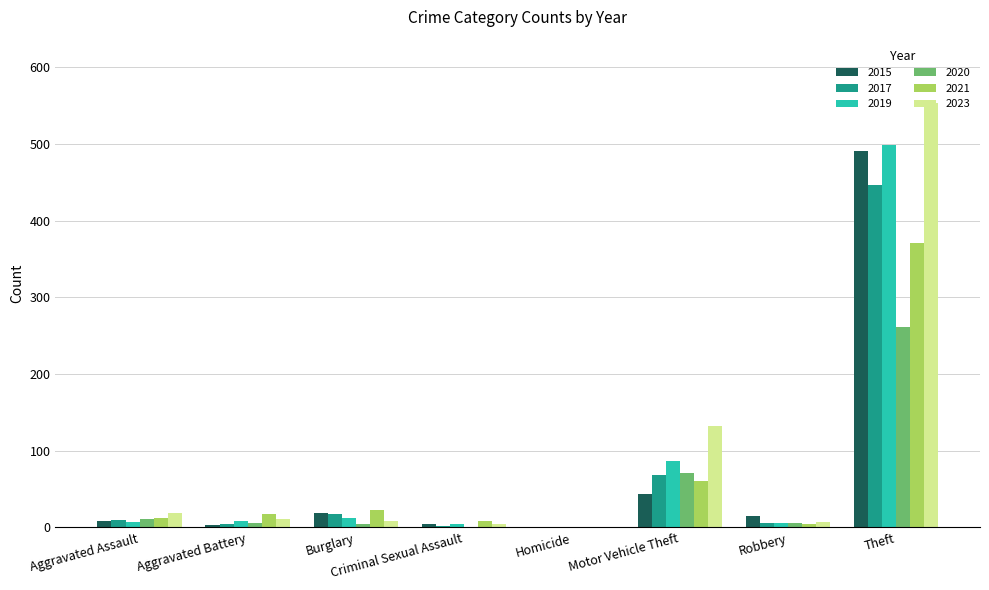

The 2017 series shows 447 at Theft. True or false?

True